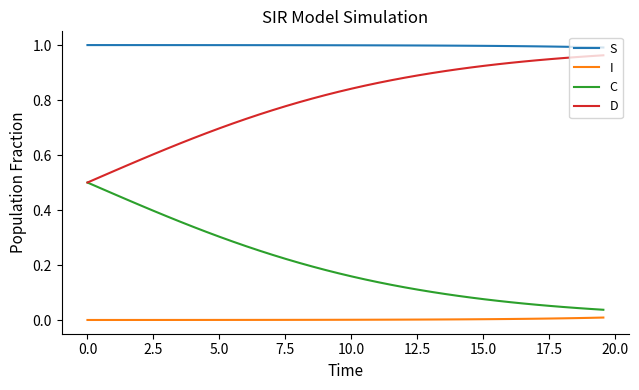

True or false: S and I intersect in this chart.

False